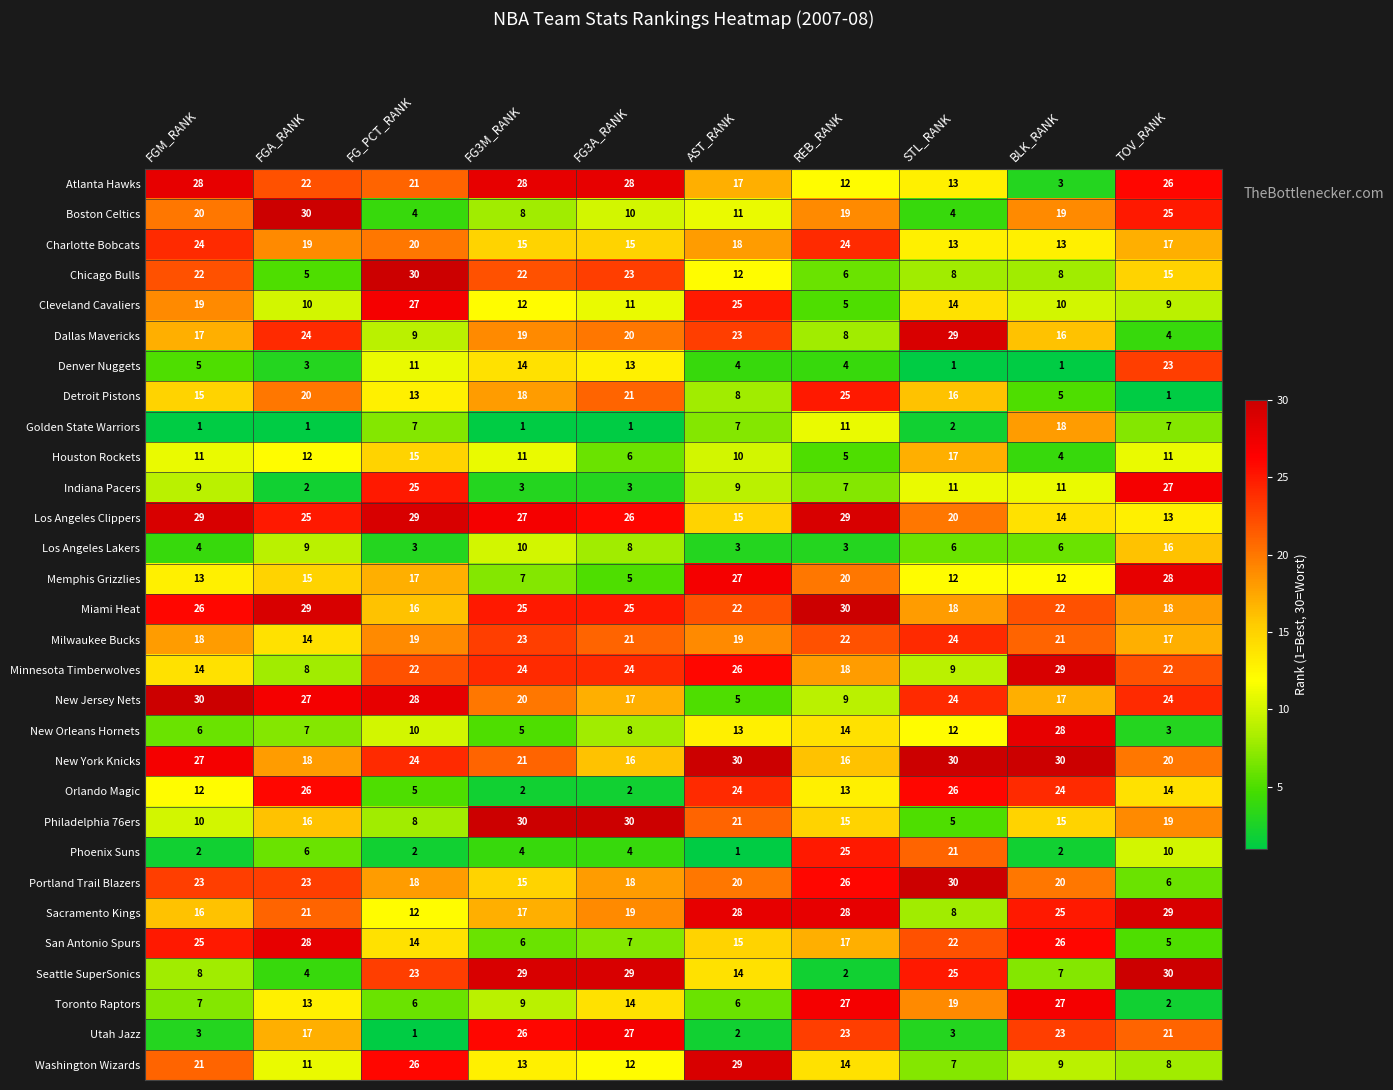

What is the lowest value of the Dallas Mavericks series?

4